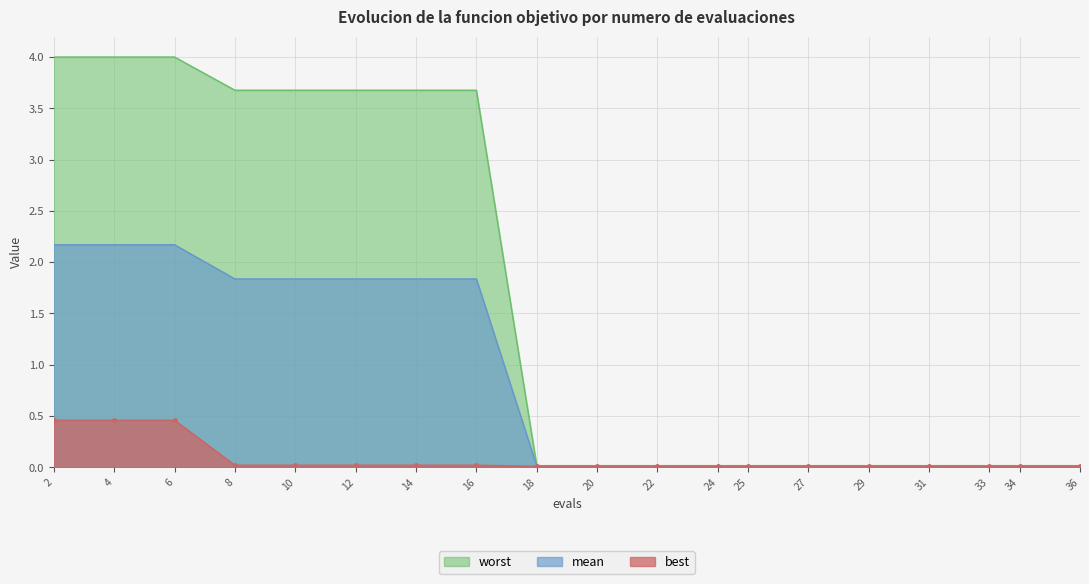

What is the value of the mean point at the 3rd from the left?

2.2